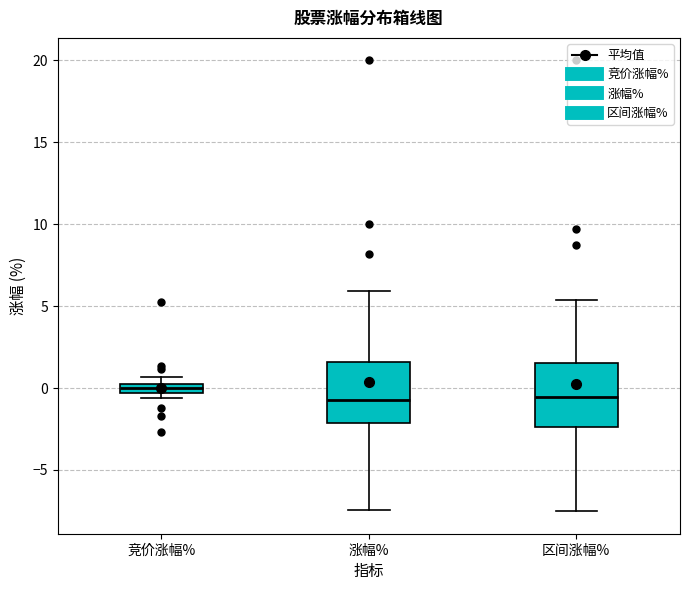

Which box has the highest median line?

竞价涨幅%